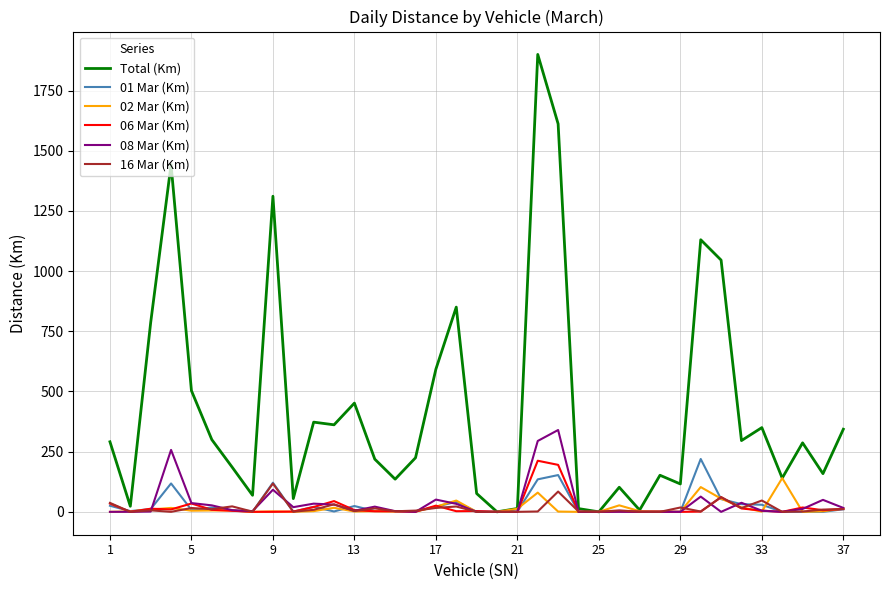

Which series has the widest spread of values?

Total (Km)